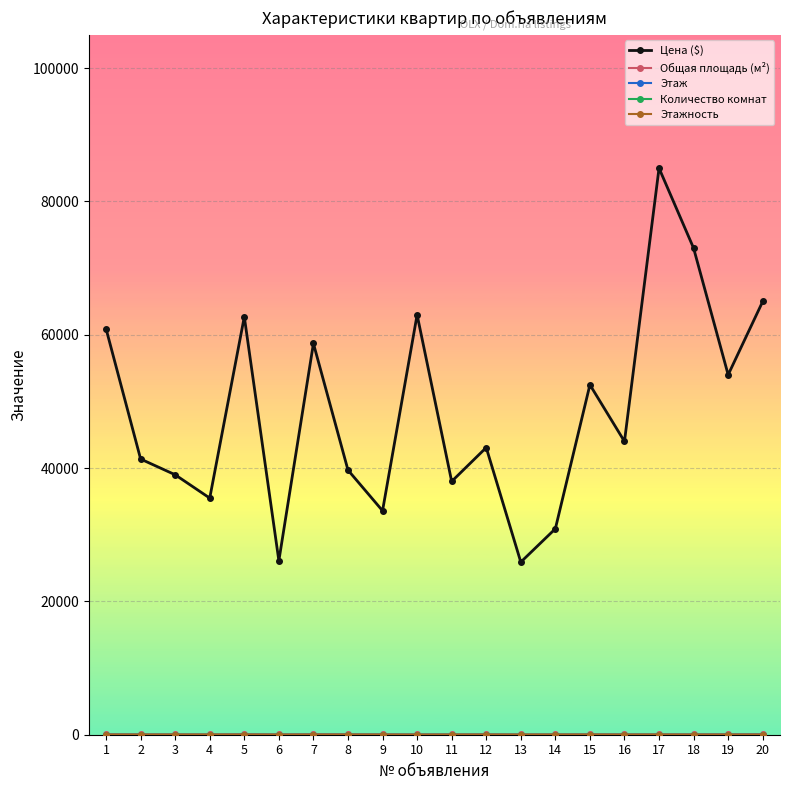

Which series has the largest total across all categories?

Цена ($)